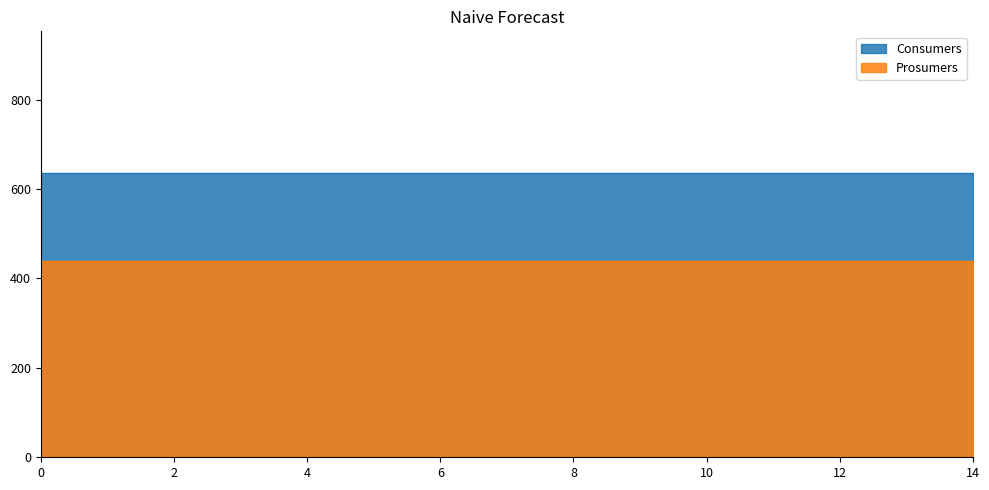

True or false: Prosumers and Consumers intersect in this chart.

False